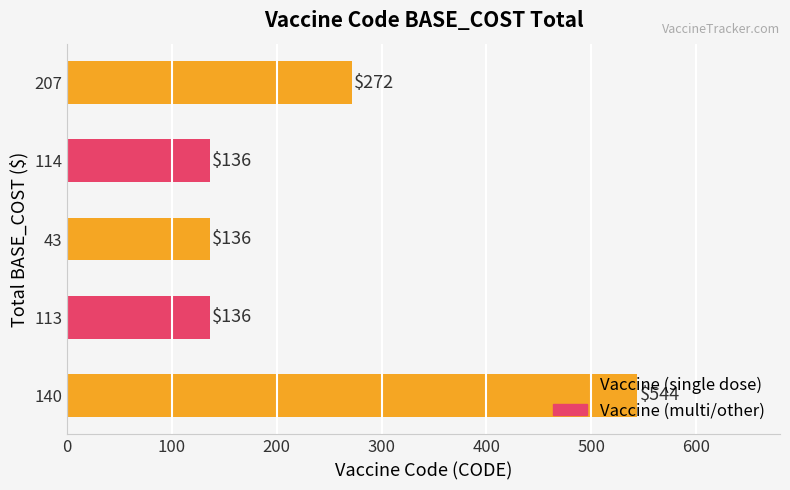

What is the sum of the values at 207 and 114?

408